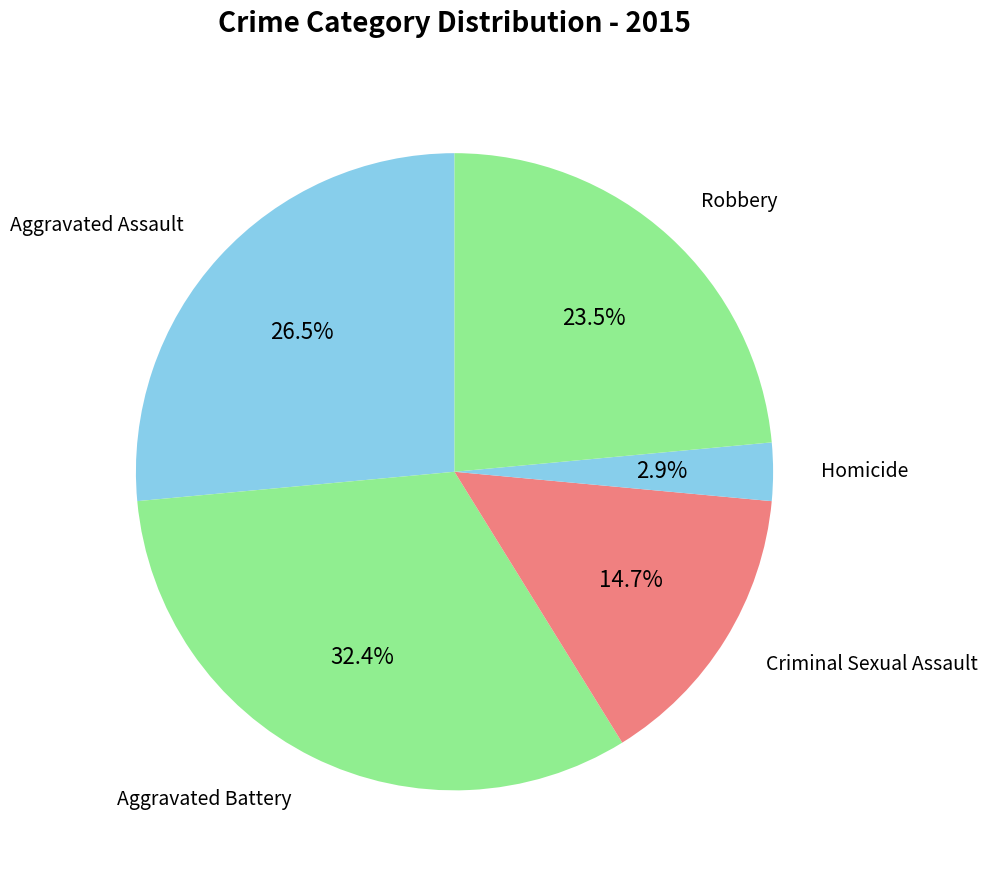

How many segments does this pie chart have?

5